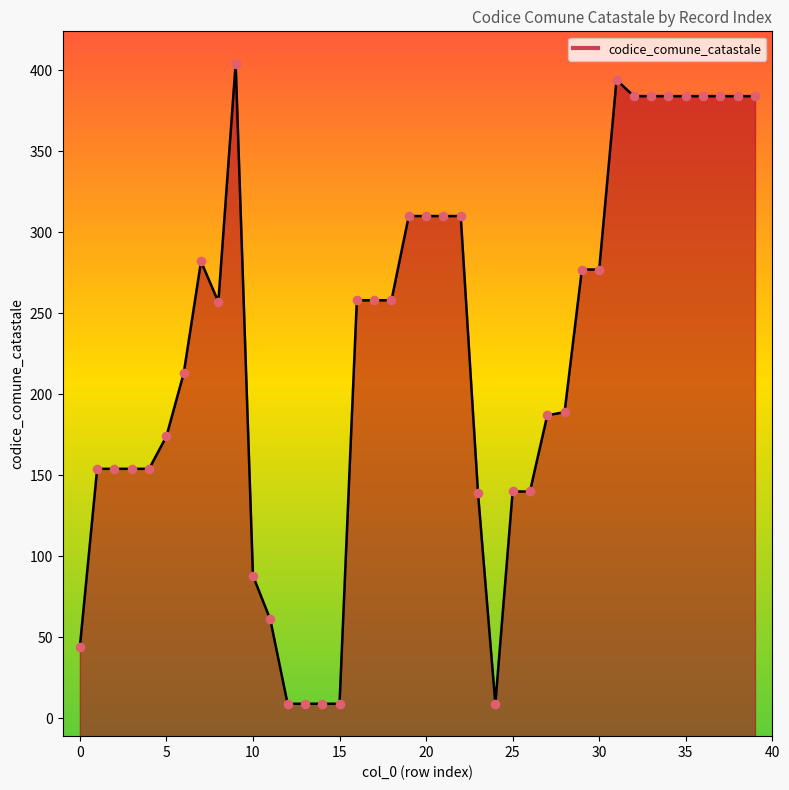

Between 4 and 28, which is larger?

28